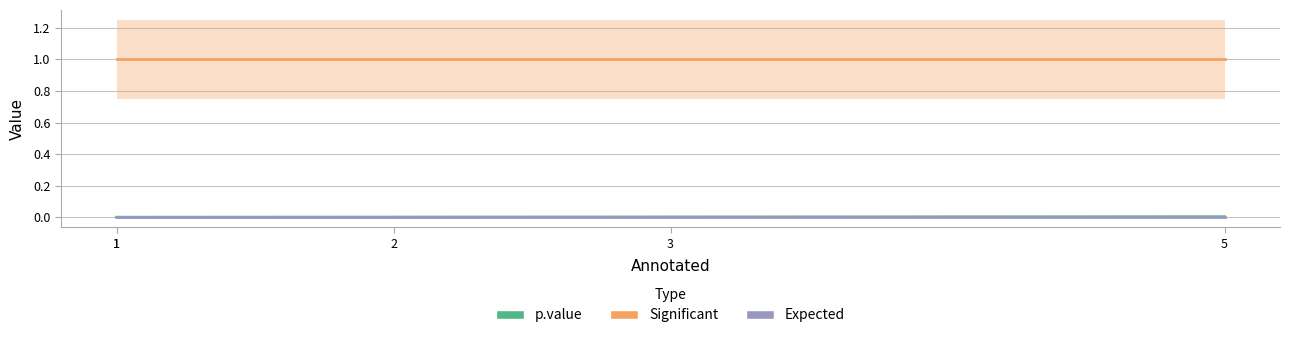

Which category has the highest value across all series?

1